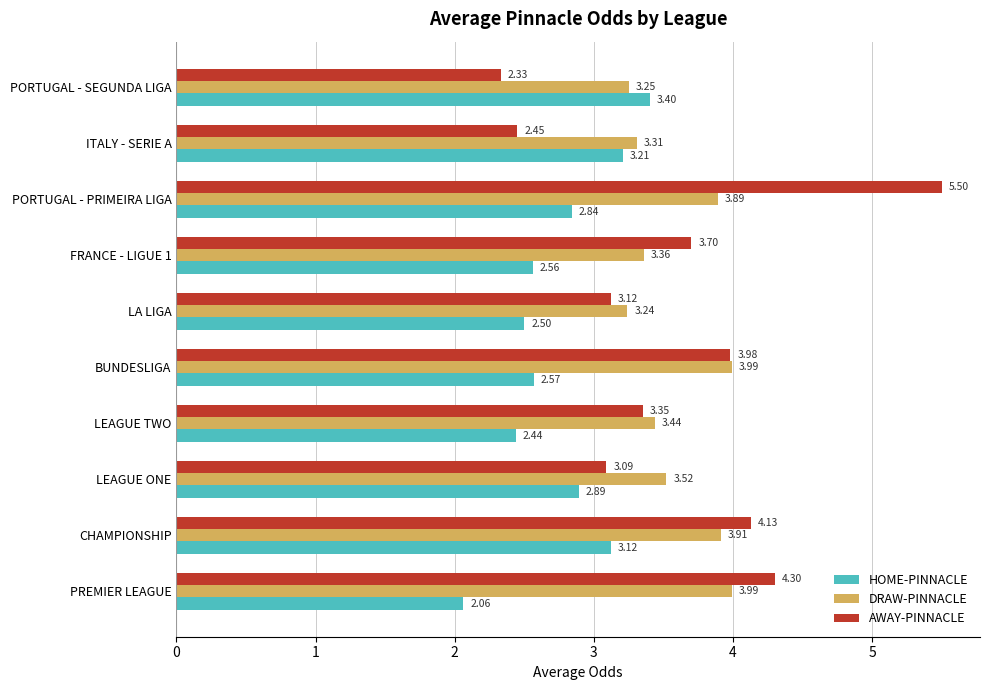

Is the value of HOME-PINNACLE at LA LIGA greater than the value of AWAY-PINNACLE at BUNDESLIGA?

No